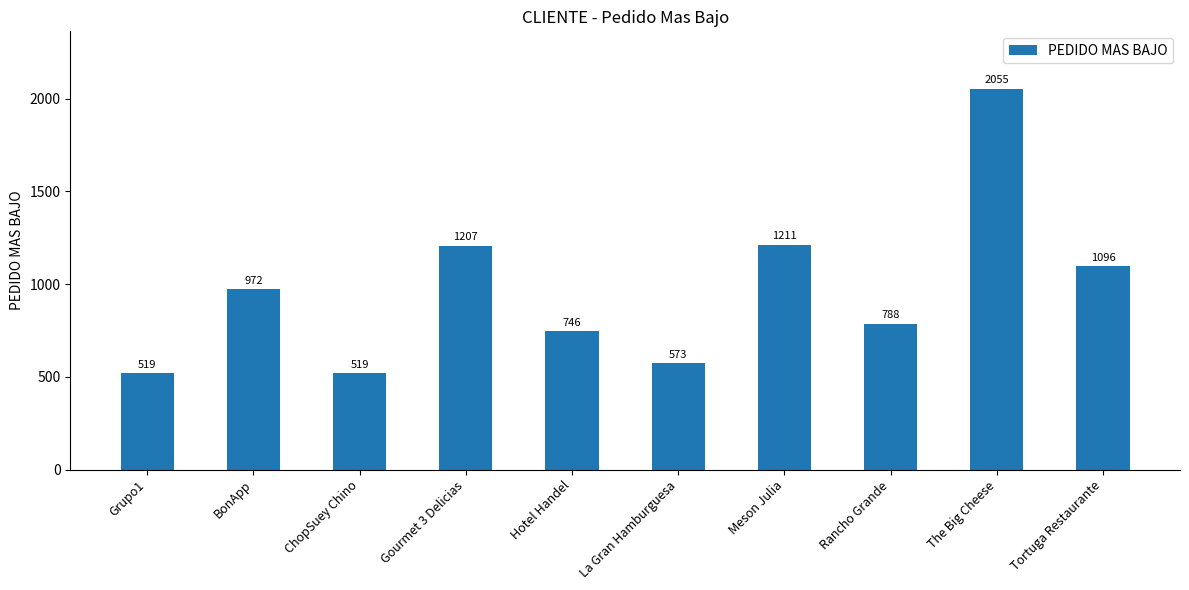

The chart shows a value of 521 at Rancho Grande. True or false?

False